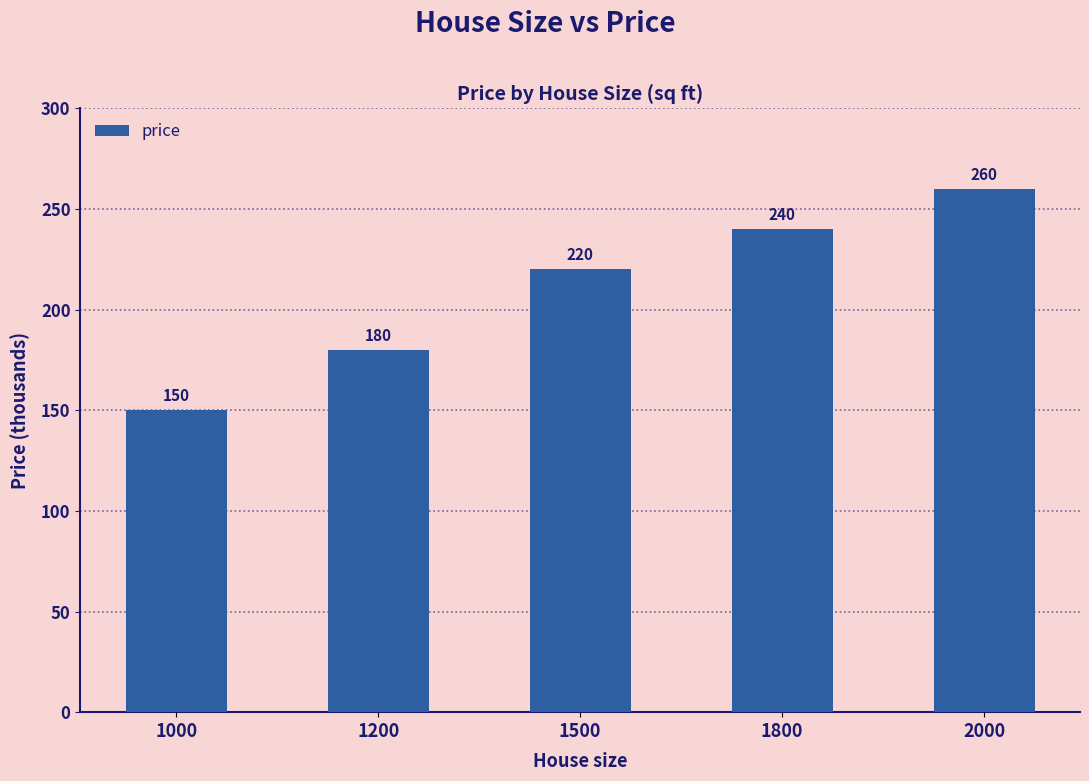

What is the maximum value shown in the chart?

260